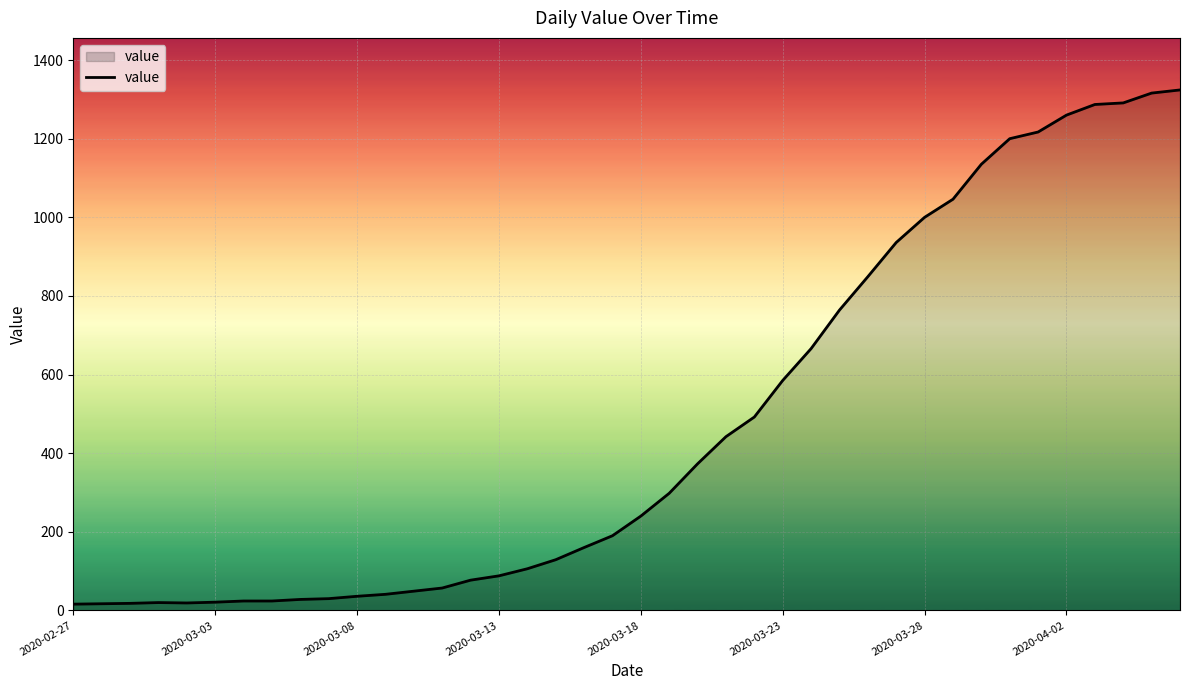

What is the difference between the maximum and minimum values?

1308